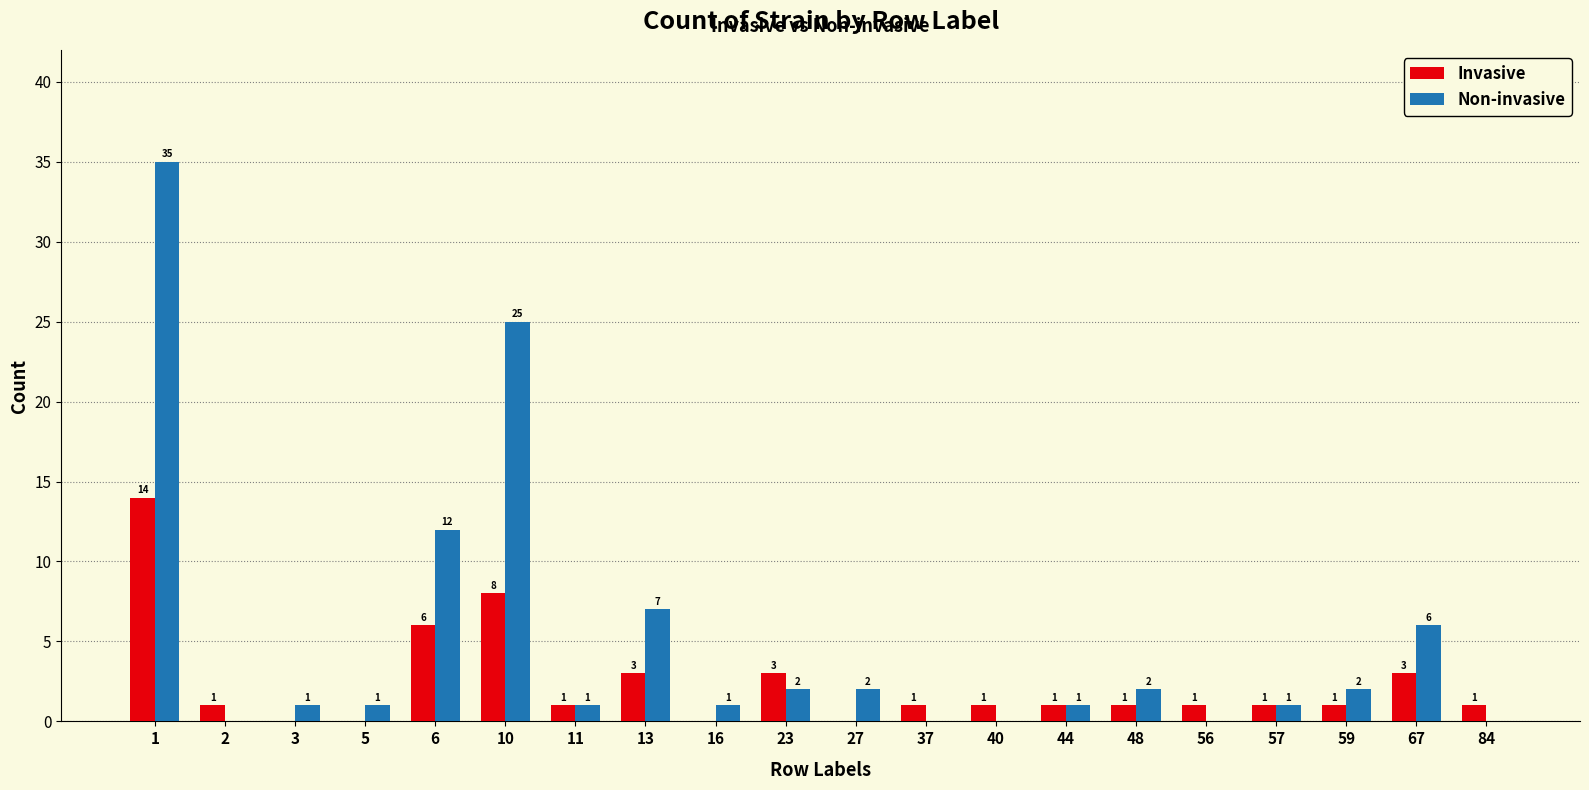

Where is Non-invasive nearest to the value 17?

6